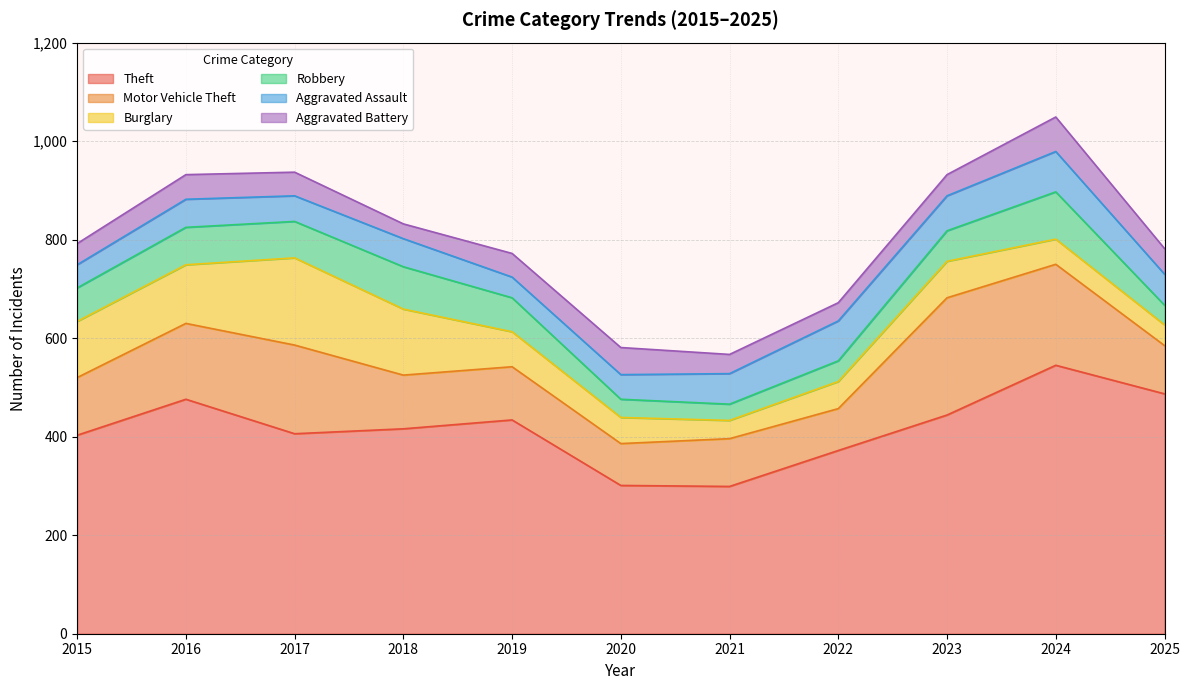

What is the smallest value displayed?

30